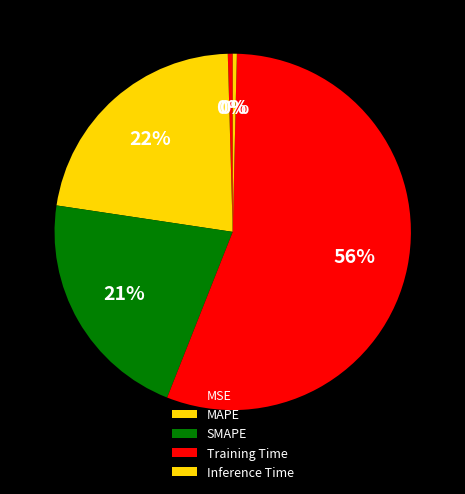

To the nearest percent, what portion does SMAPE represent?

21%